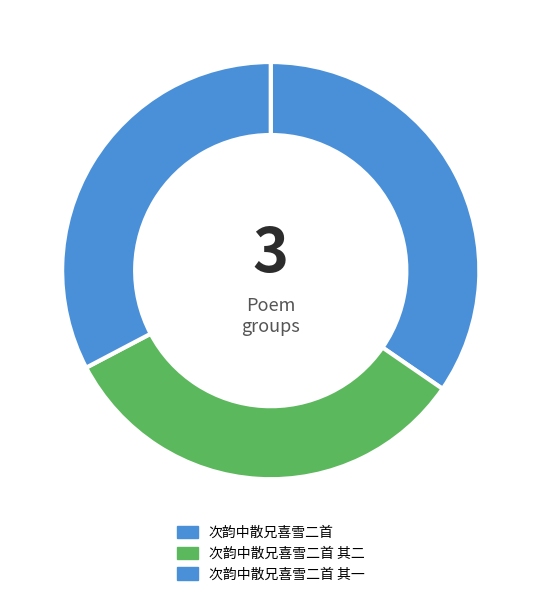

What portion of the pie excludes 次韵中散兄喜雪二首?

65.4%